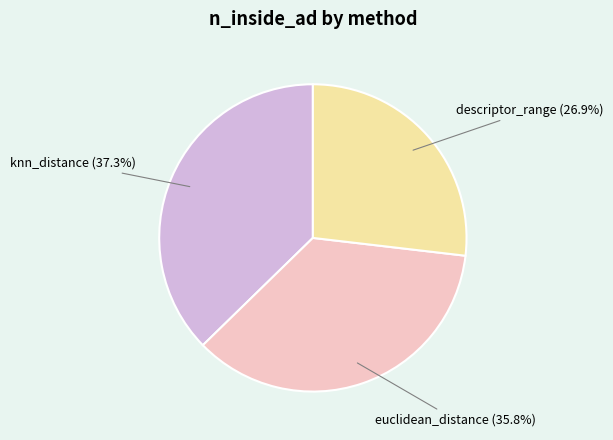

Is there any slice that represents more than half of the pie?

No